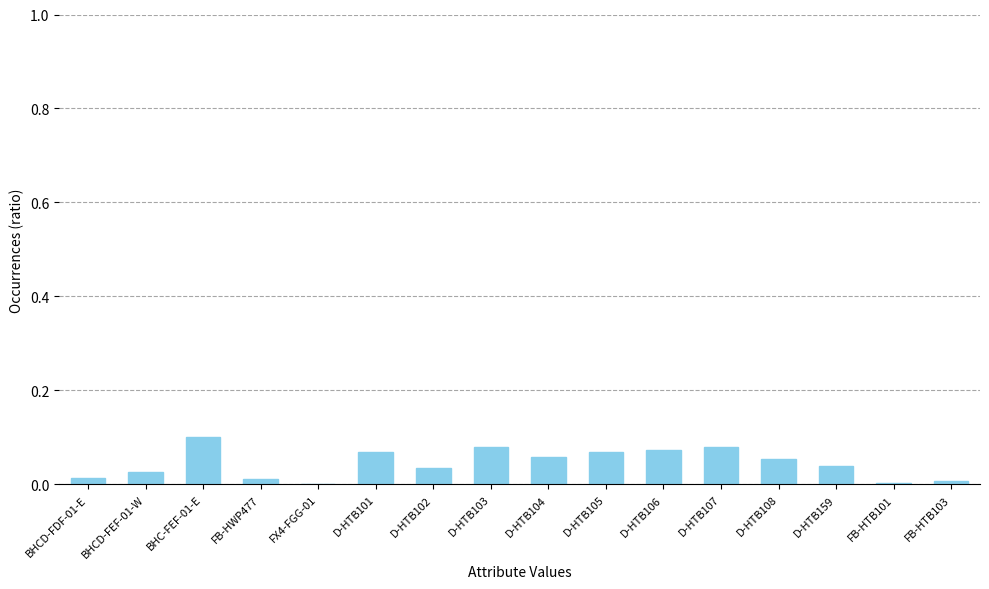

The chart shows a value of 0.0 at FB-HTB101. True or false?

True